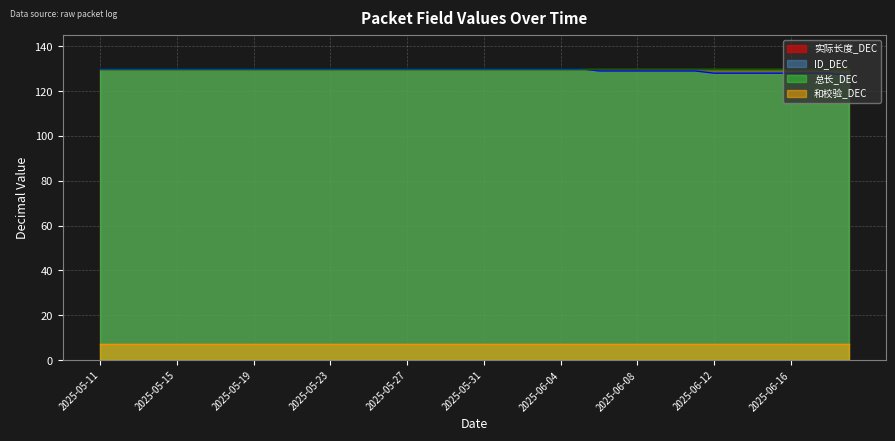

True or false: 实际长度_DEC has a value of 130 at 2025-06-08.

True